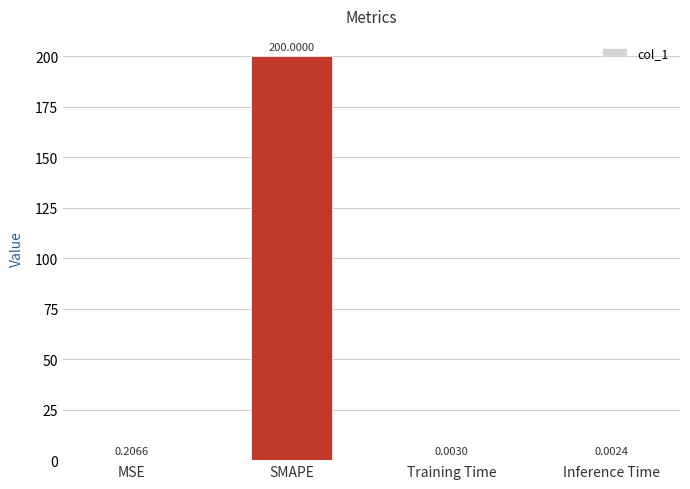

Which category has the highest value across all series?

SMAPE